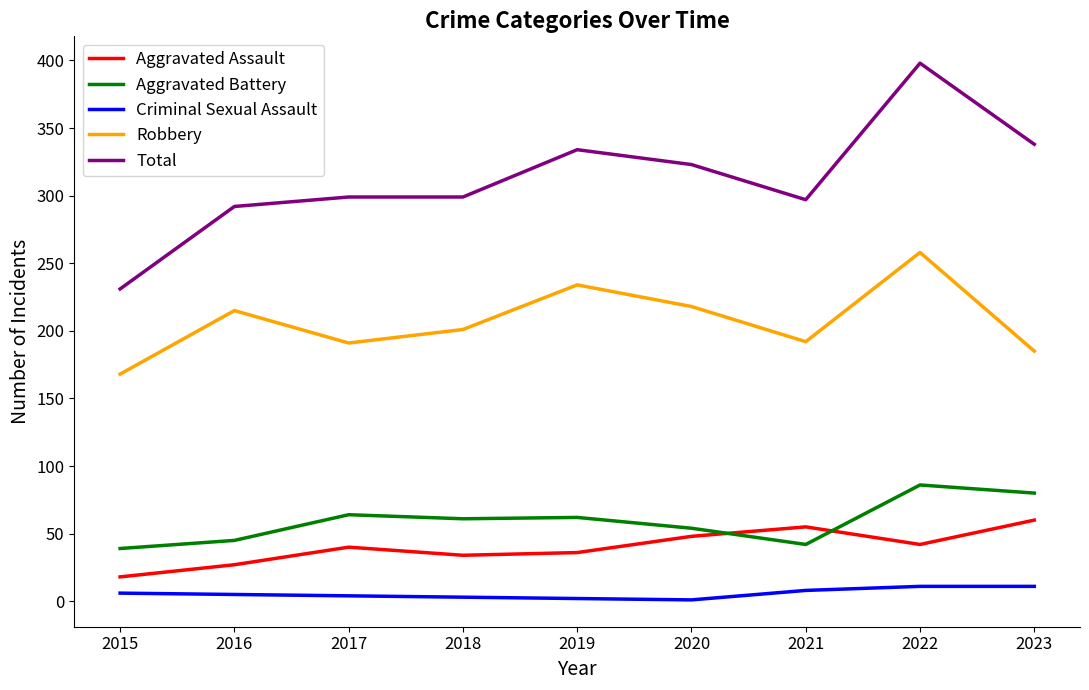

Which series has the widest spread of values?

Total